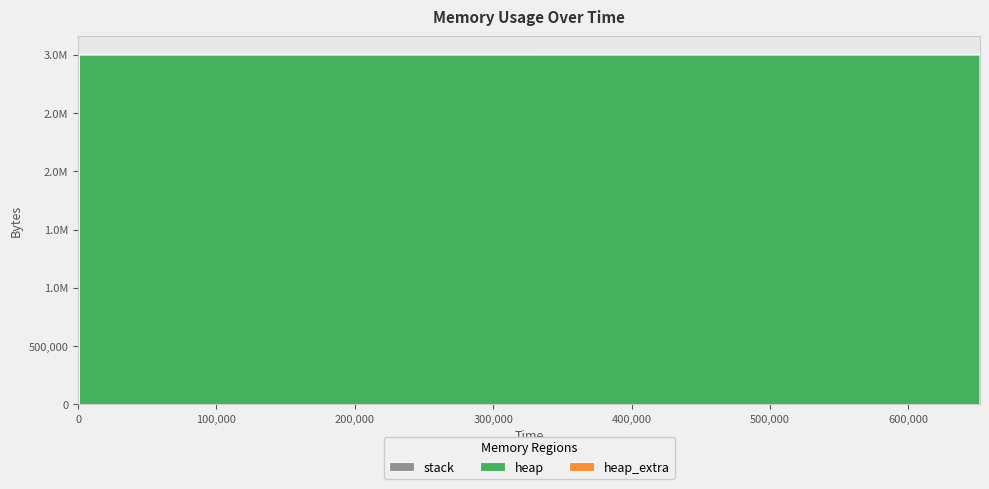

Rank the series by their maximum value, from highest to lowest.

heap, heap_extra, stack